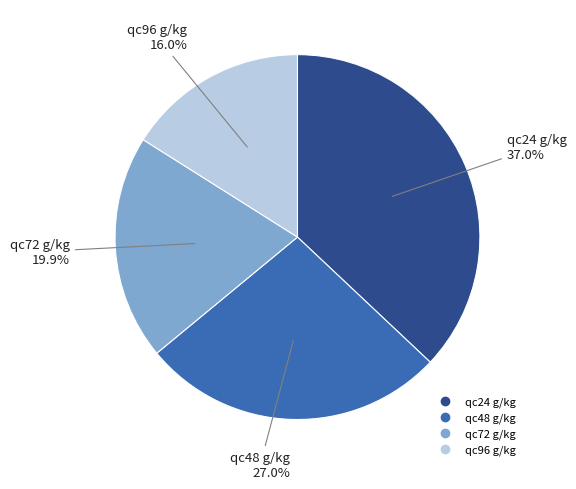

To the nearest percent, what is the combined percentage of qc96 g/kg and qc24 g/kg?

53%